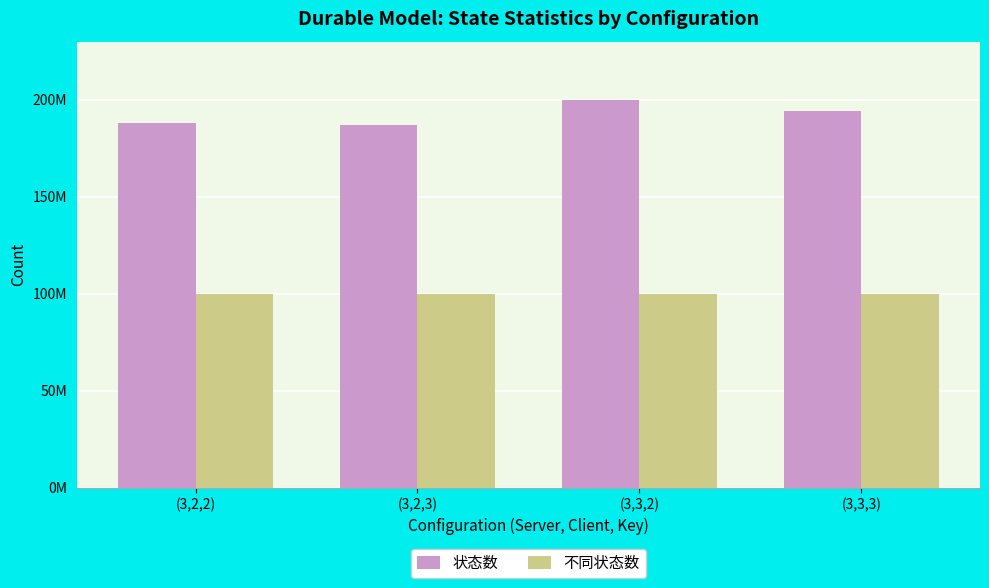

What are all the series names shown in the legend?

状态数, 不同状态数